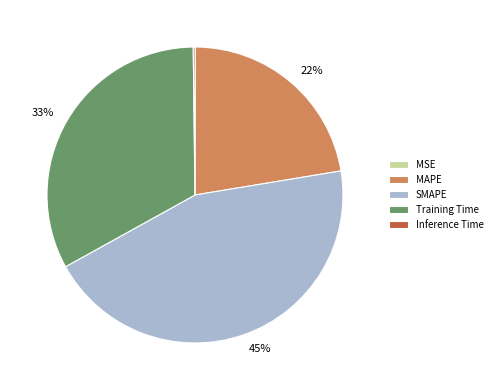

To the nearest percent, what percentage of the pie is MAPE?

22%